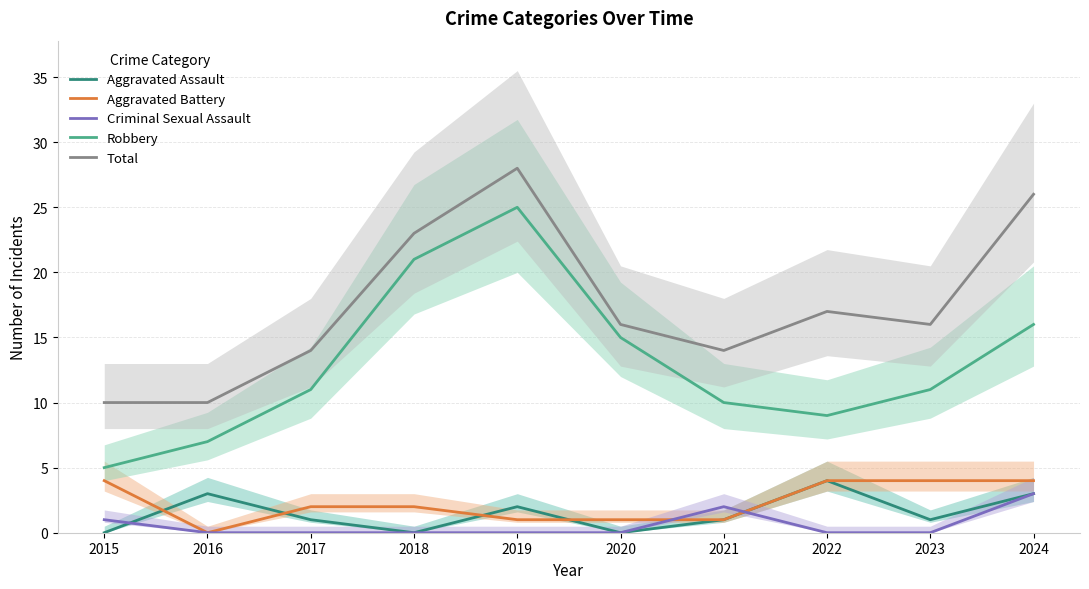

At which category is the sum across all series the highest?

2019